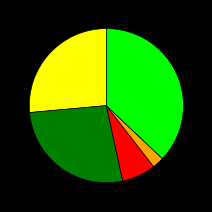

Does any single category account for the majority?

No